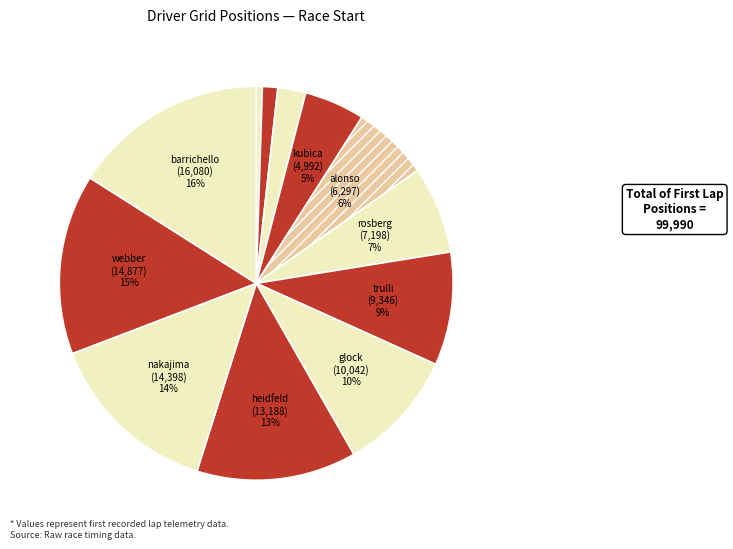

How many segments does this pie chart have?

12